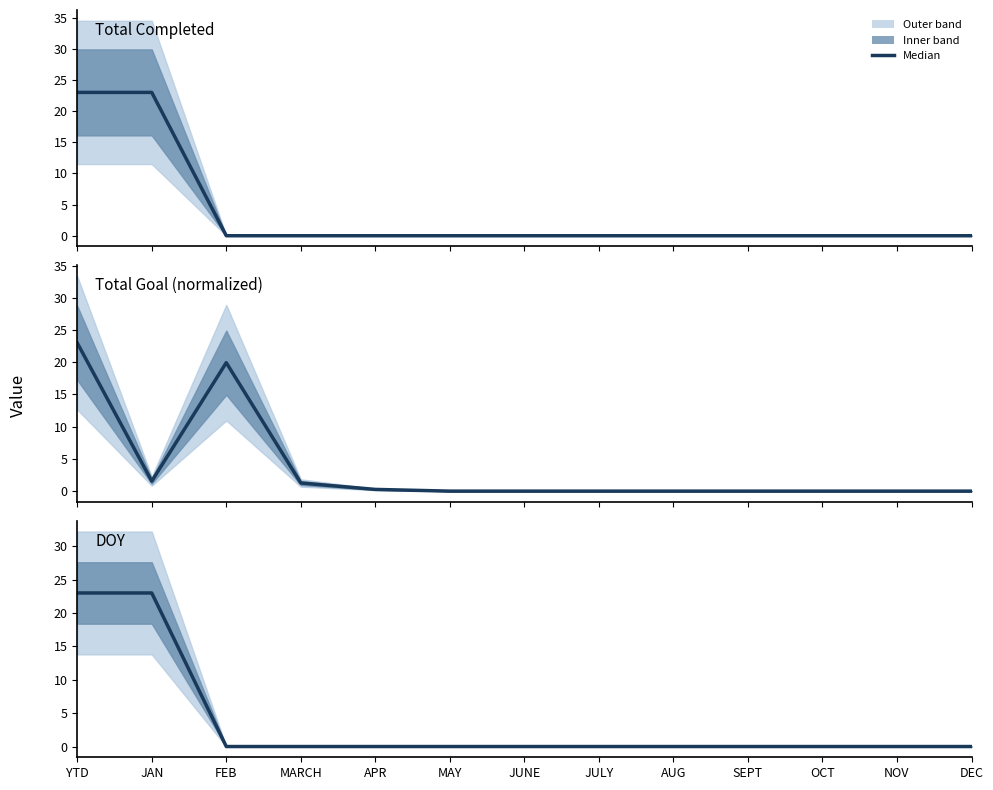

True or false: Total Completed has more than 0 interior local peaks.

False